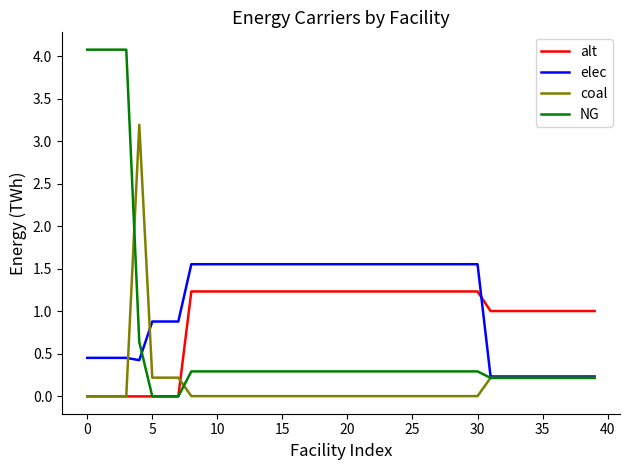

How many intersections are there between elec and alt?

1